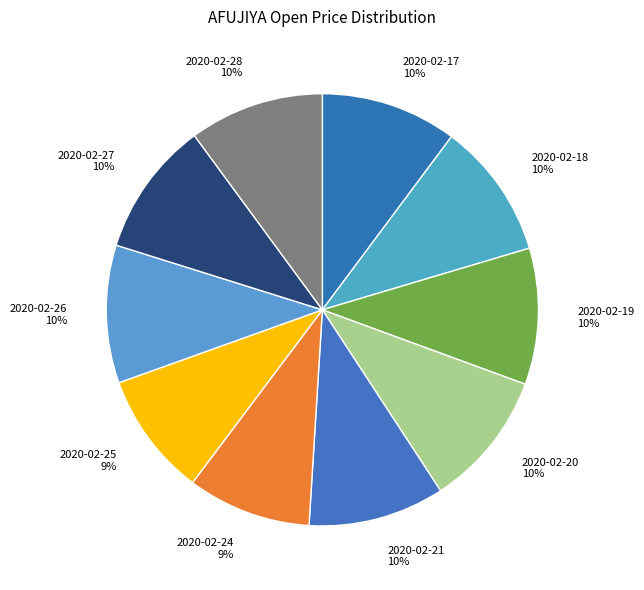

To the nearest percent, what portion does 2020-02-17 represent?

10%